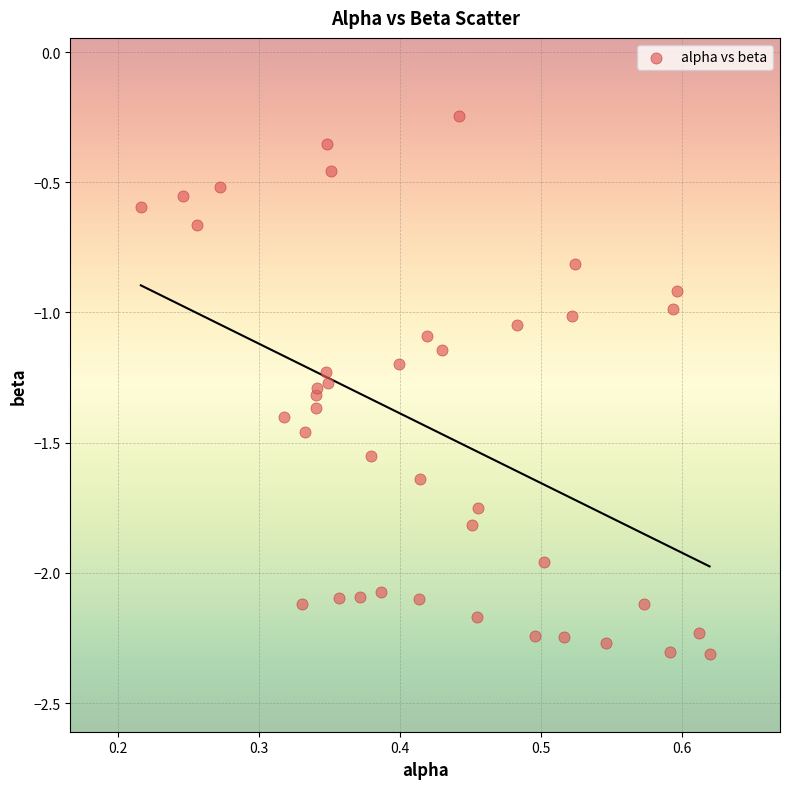

What is the range of X values (max minus min)?

0.4